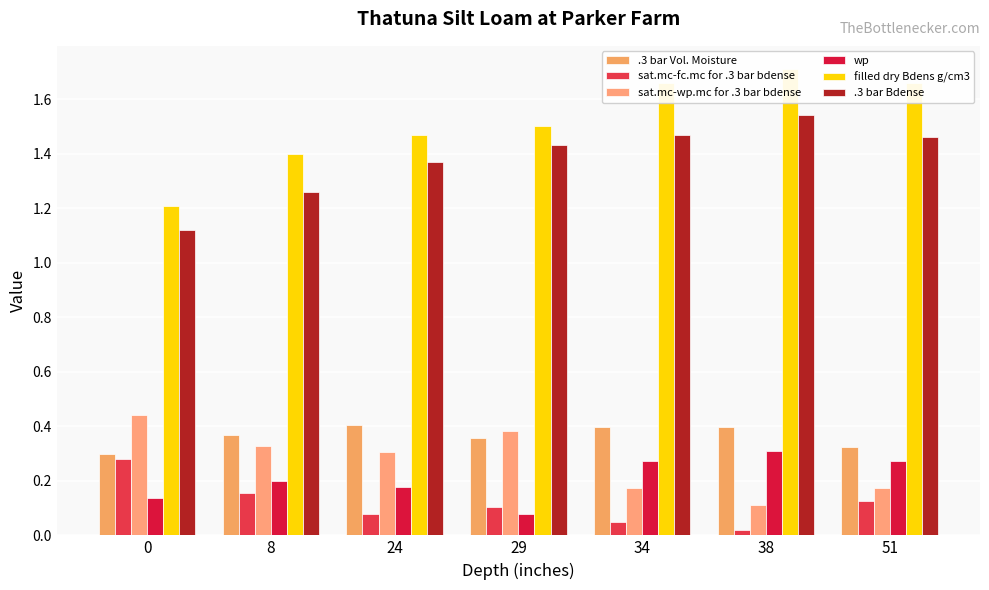

Which series changed the most between 29 and 51?

sat.mc-wp.mc for .3 bar bdense